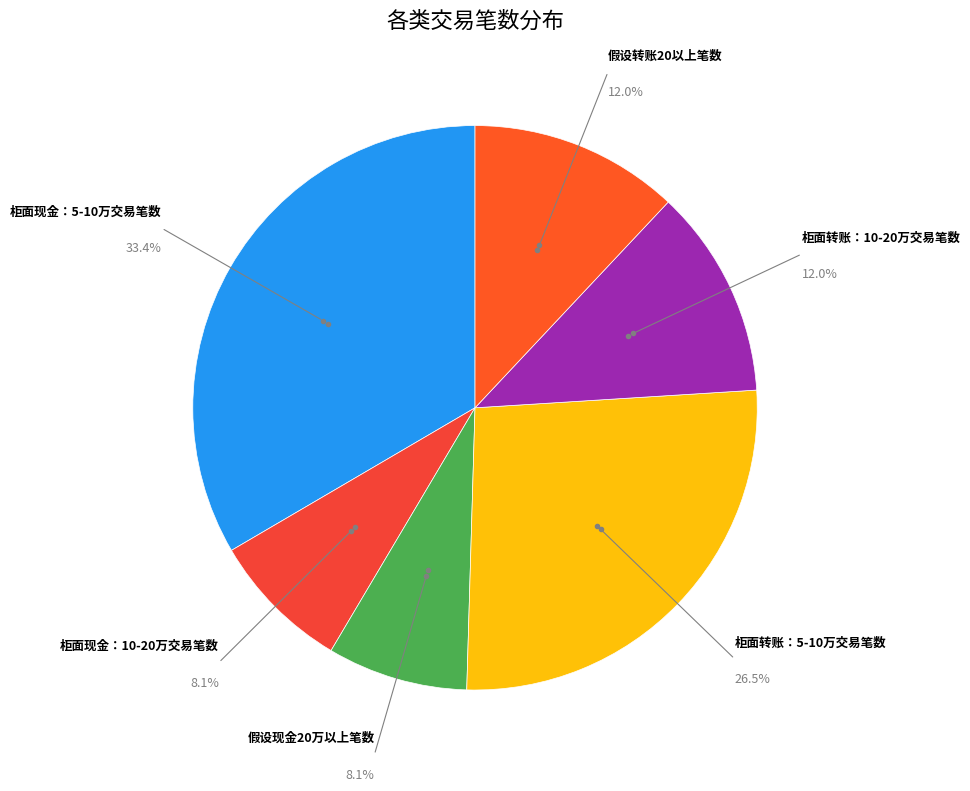

Rank the categories by value from lowest to highest.

柜面现金：10-20万交易笔数, 假设现金20万以上笔数, 柜面转账：10-20万交易笔数, 假设转账20以上笔数, 柜面转账：5-10万交易笔数, 柜面现金：5-10万交易笔数